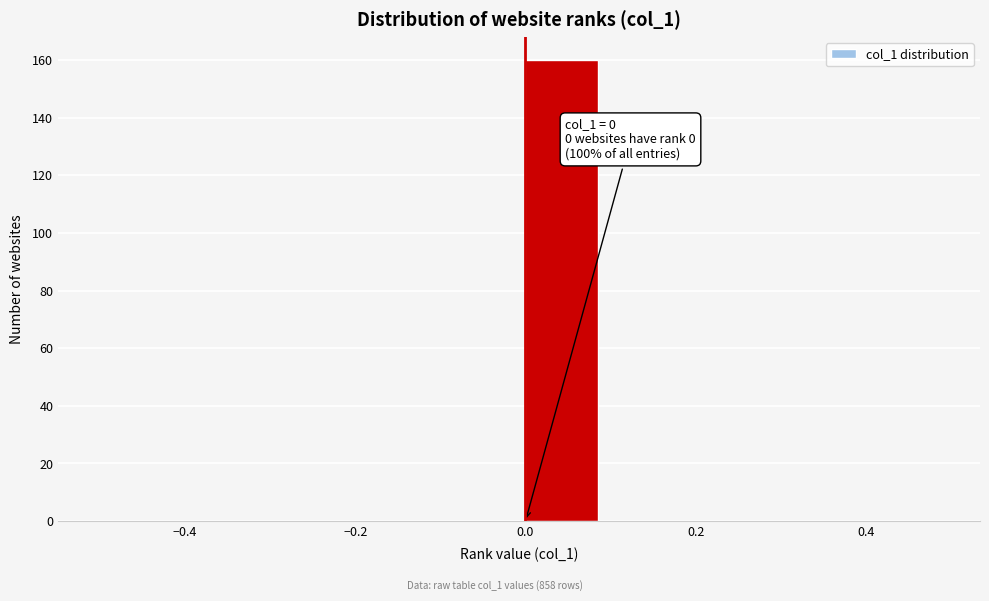

Which range on the x-axis has the tallest bar?

0.0 to 0.1